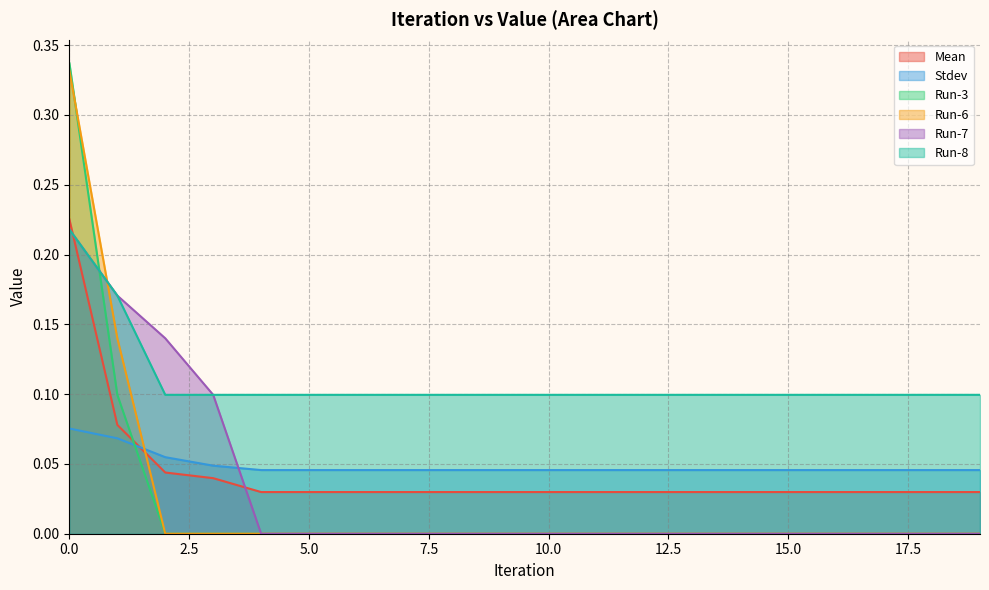

What are all the series names shown in the legend?

Mean, Stdev, Run-3, Run-6, Run-7, Run-8